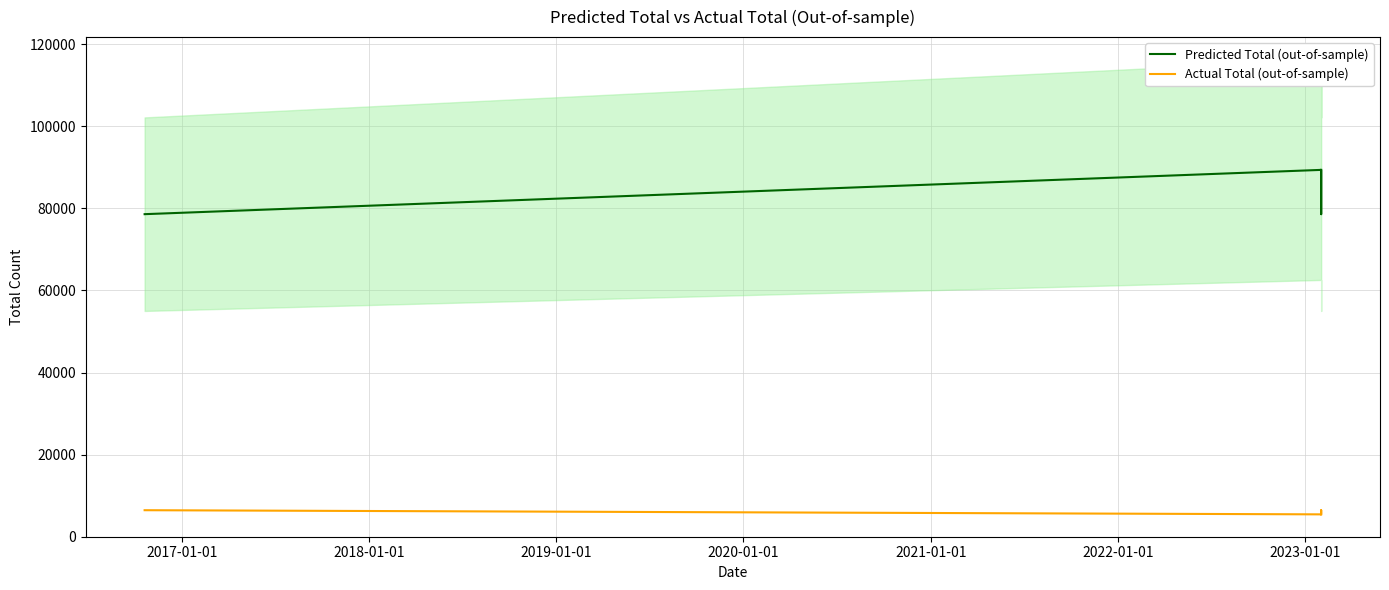

Reading left to right, list all the values displayed in this chart.

Predicted Total (out-of-sample): 78569	89356	78569	89356
Actual Total (out-of-sample): 6458	5447	6458	5447